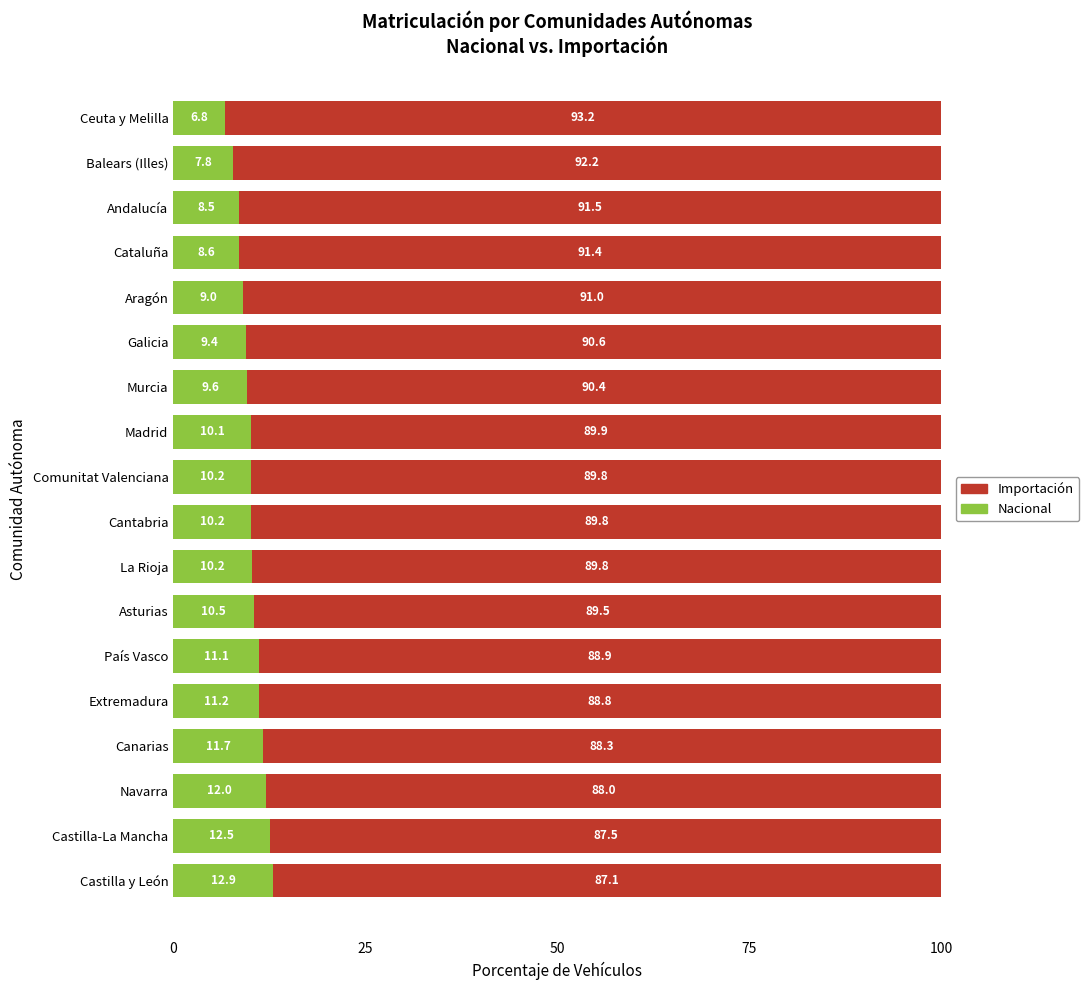

What value does the Nacional series have at Cantabria?

10.2